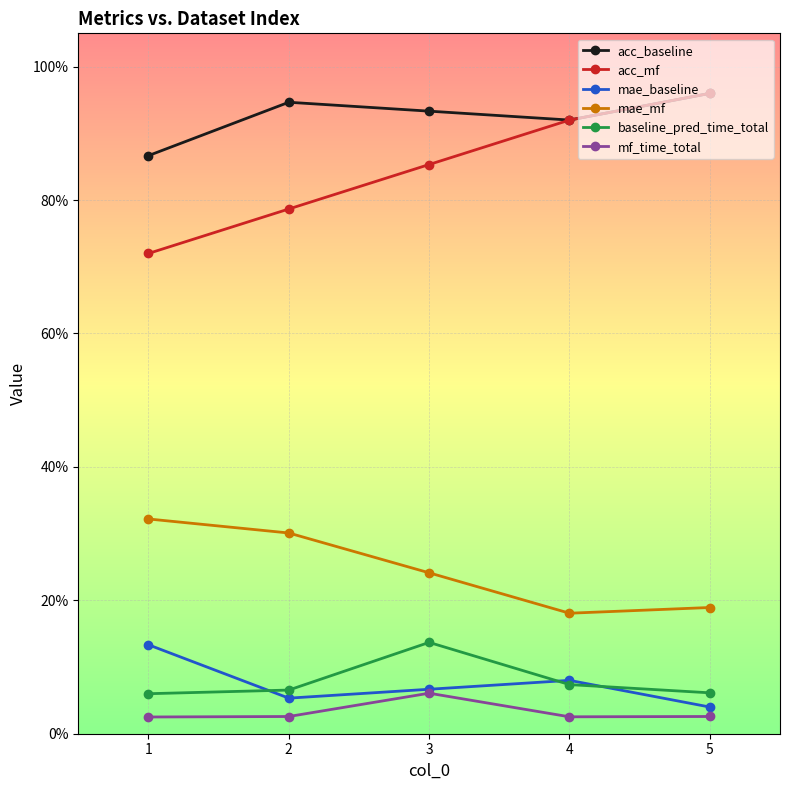

Does the chart have visible grid lines?

Yes